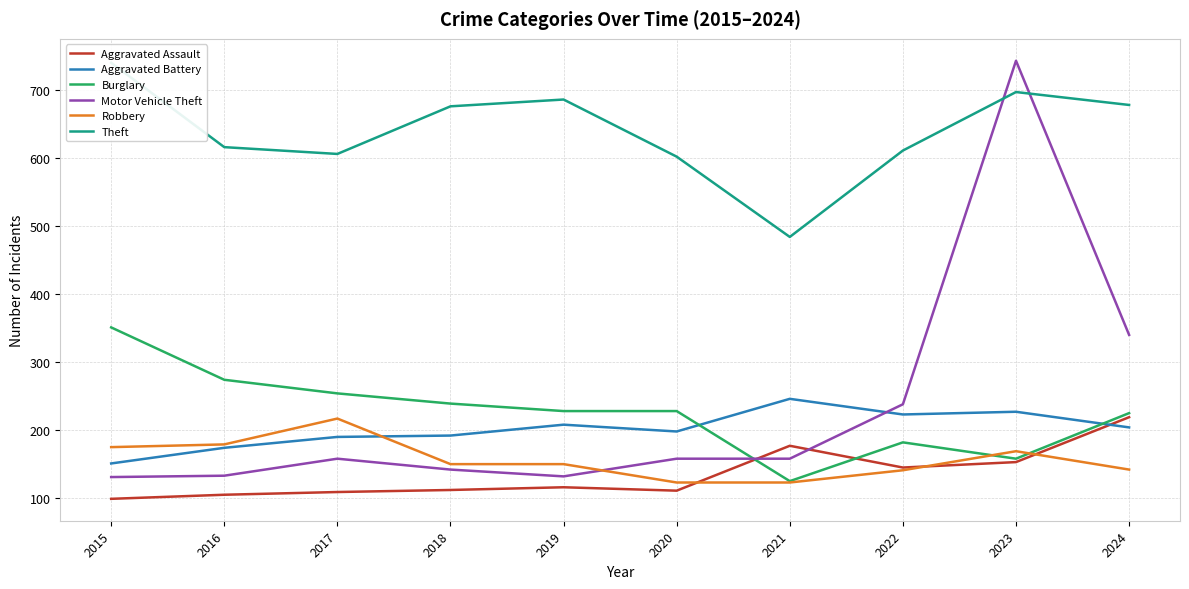

What is the average value of the Robbery series?

157